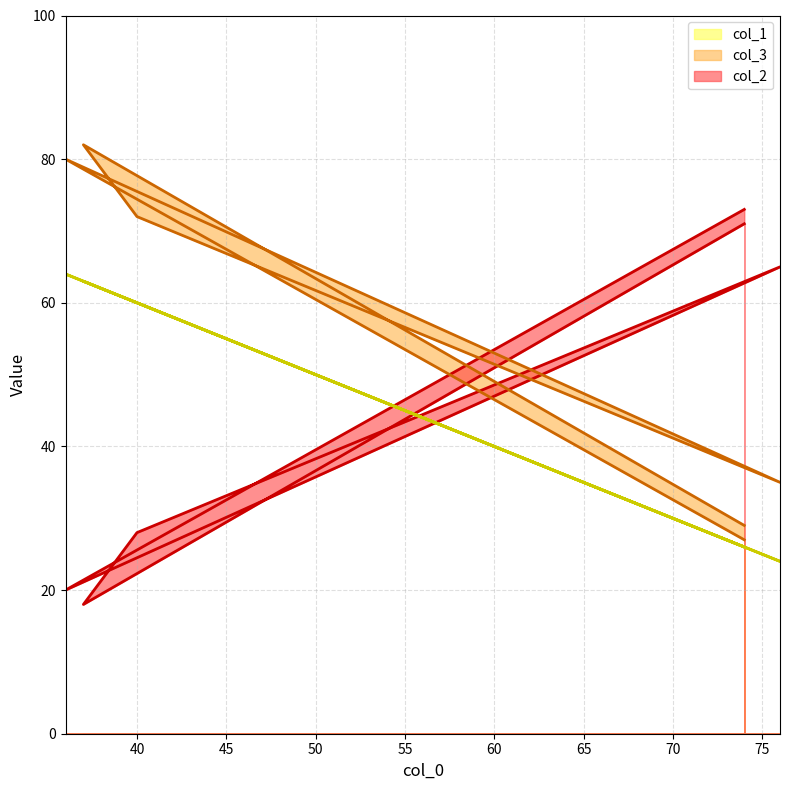

What is the lowest value of the col_1 series?

24